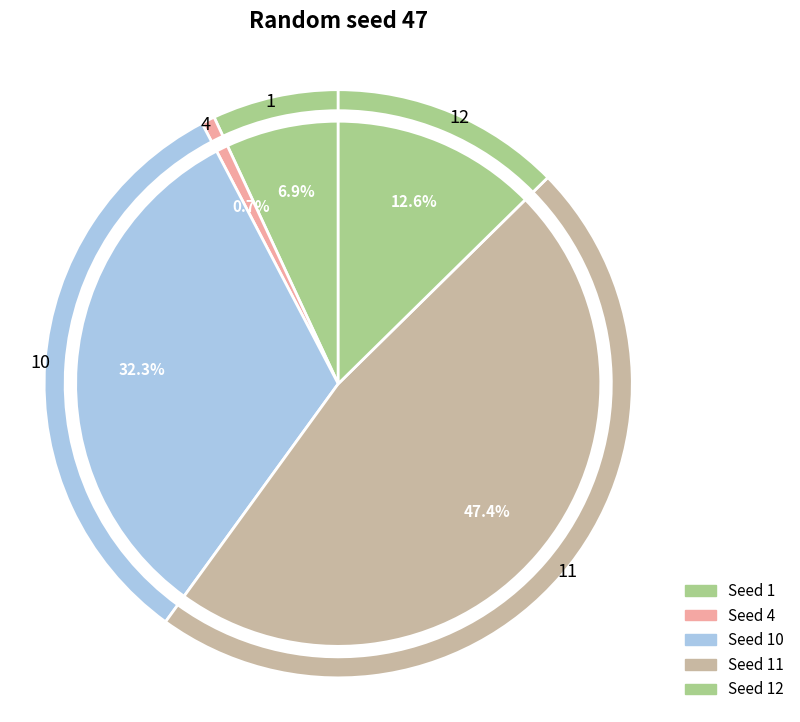

To the nearest percent, what percentage of the pie is 1?

7%